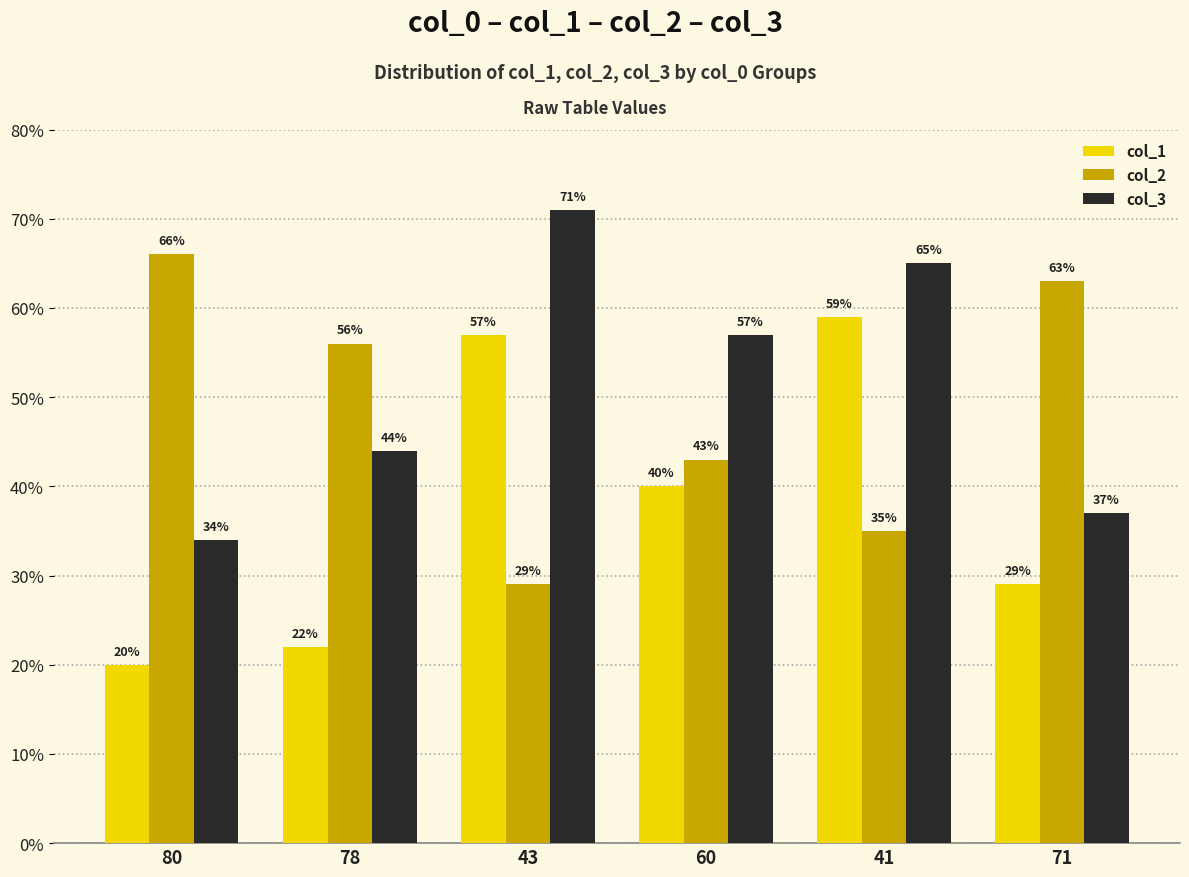

What is the difference between the col_2 values at 78 and 71?

7